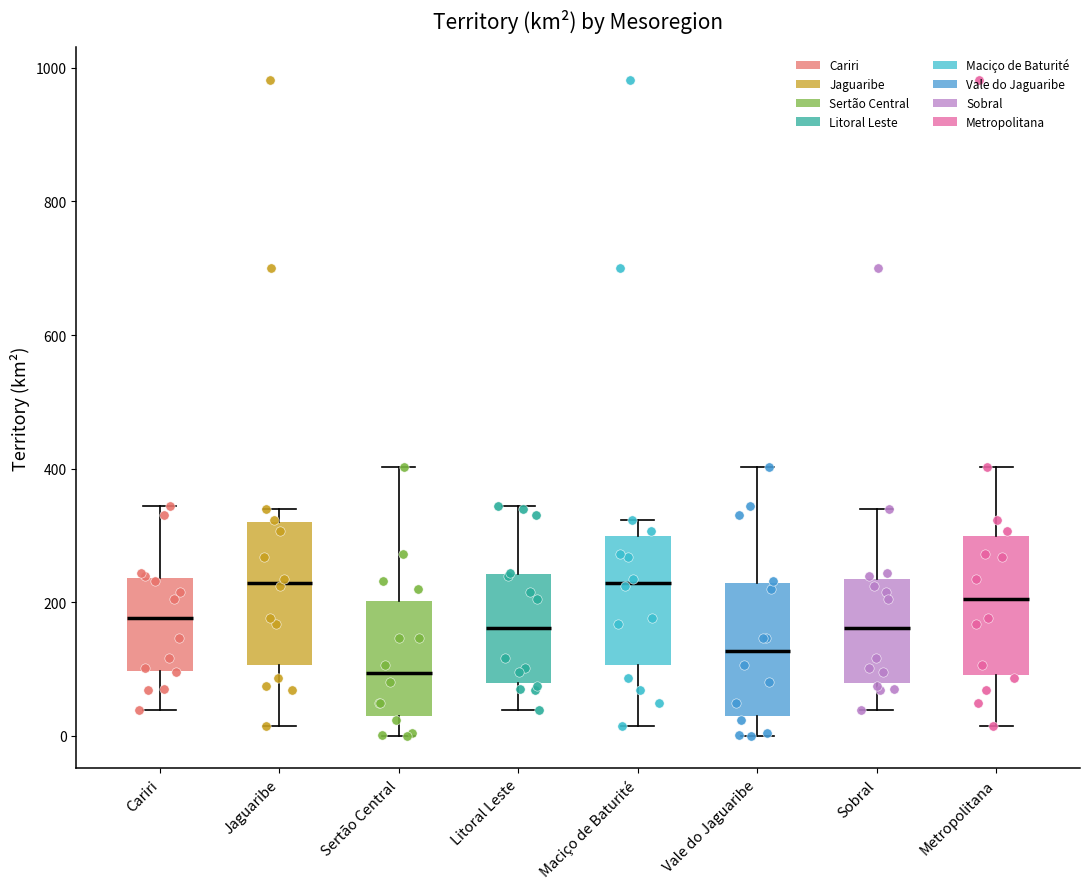

Where does the median line of the box for Sertão Central sit on the y-axis? The values are not printed on the chart, so give them approximately, as read against the axis.

100